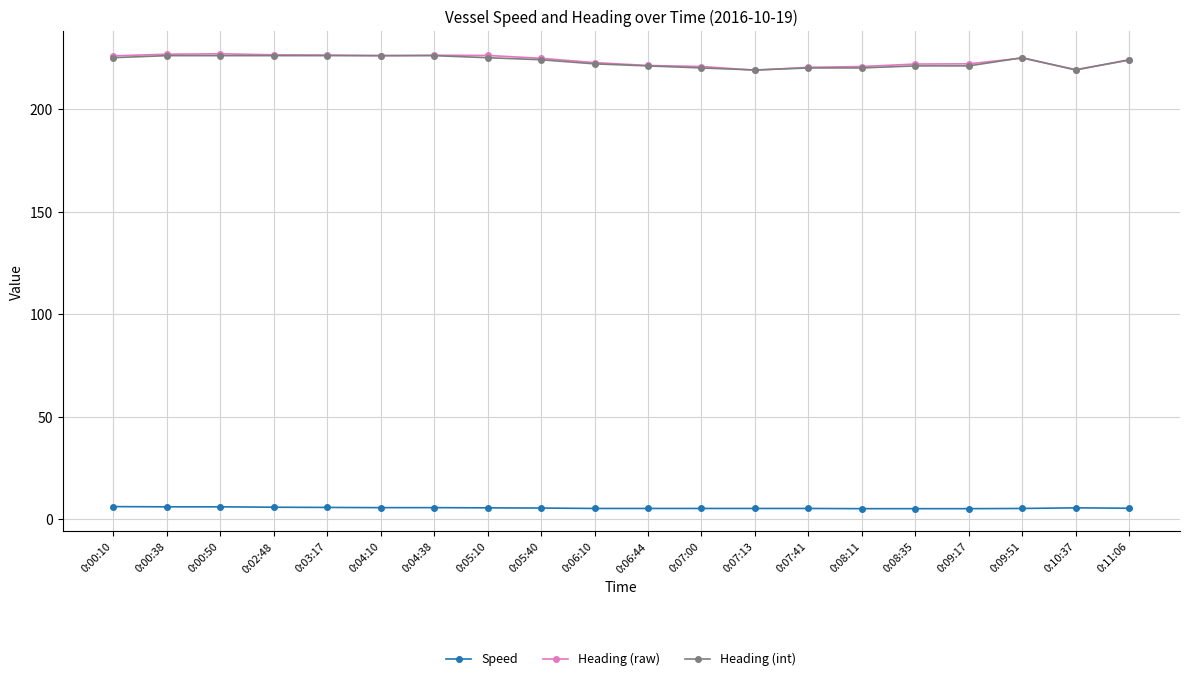

What is the value of the Speed point at the 4th from the left?

5.8